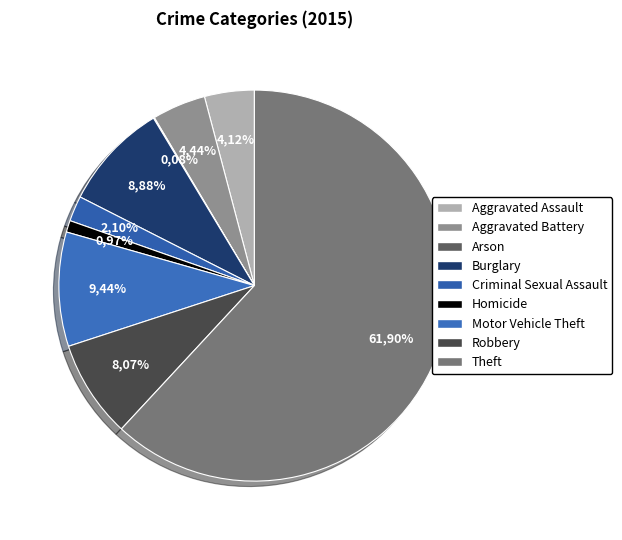

Is Homicide the majority of the pie?

No